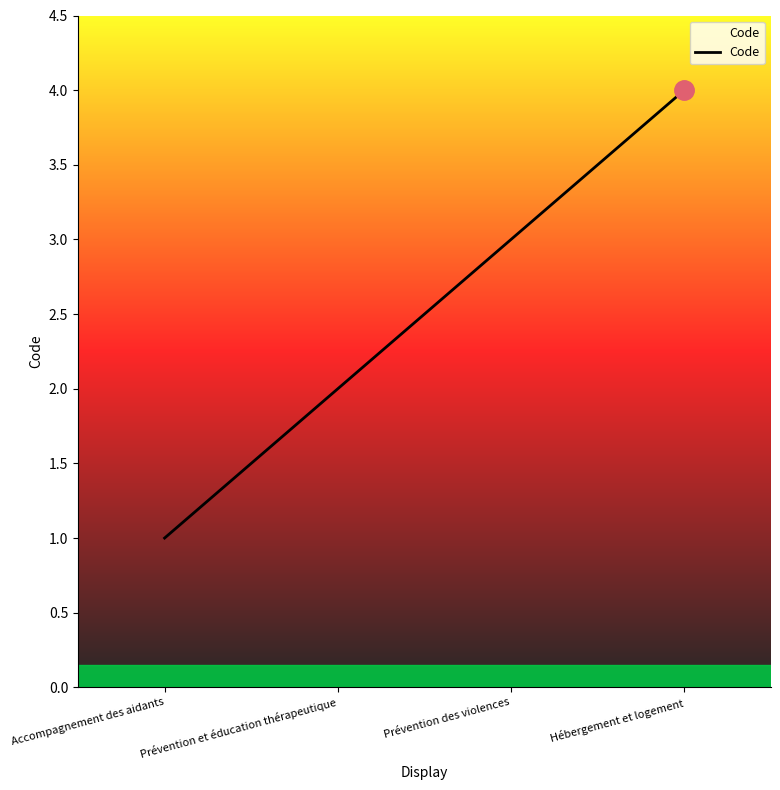

True or false: the data shows 1 at Prévention et éducation thérapeutique.

False